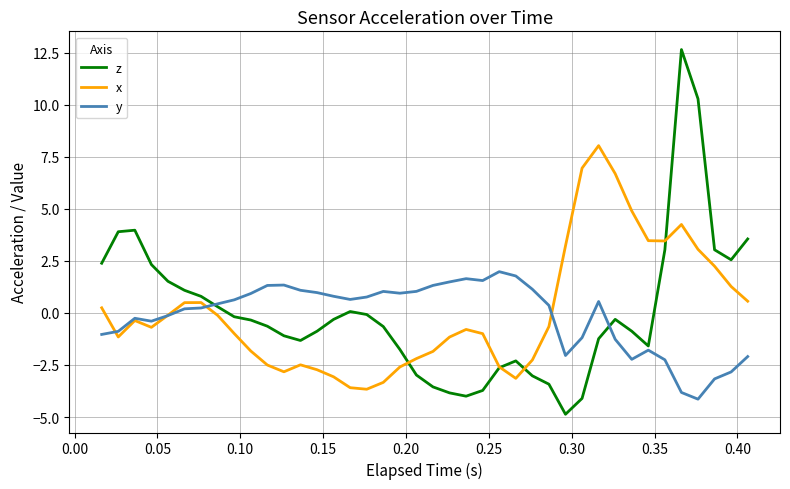

List the series in order of their peak value, lowest first.

y, x, z